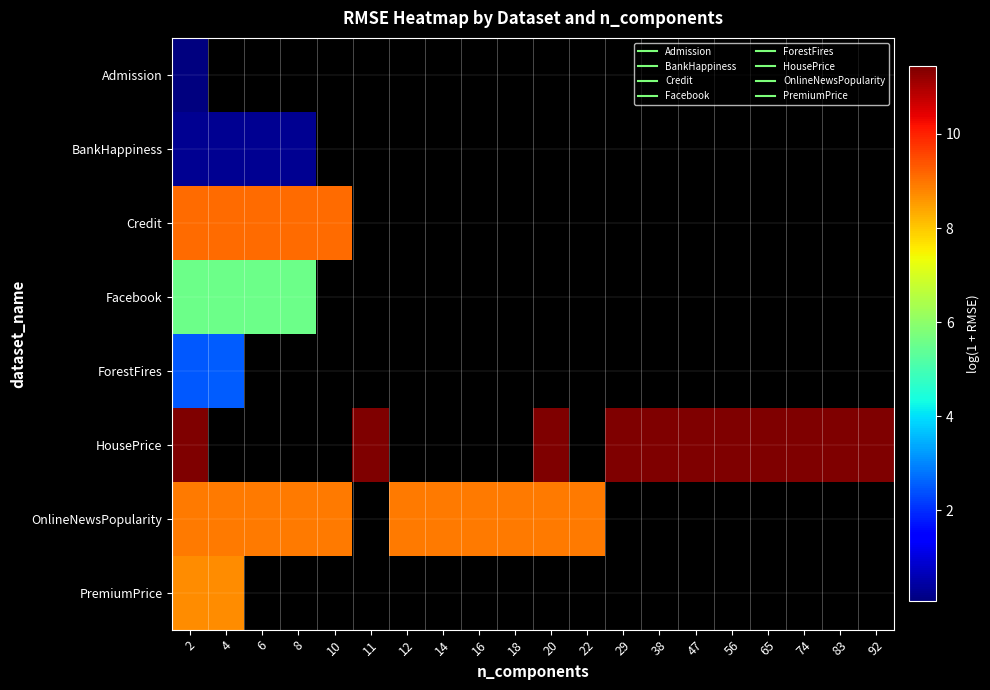

How many HousePrice values are between 11 and 12?

11